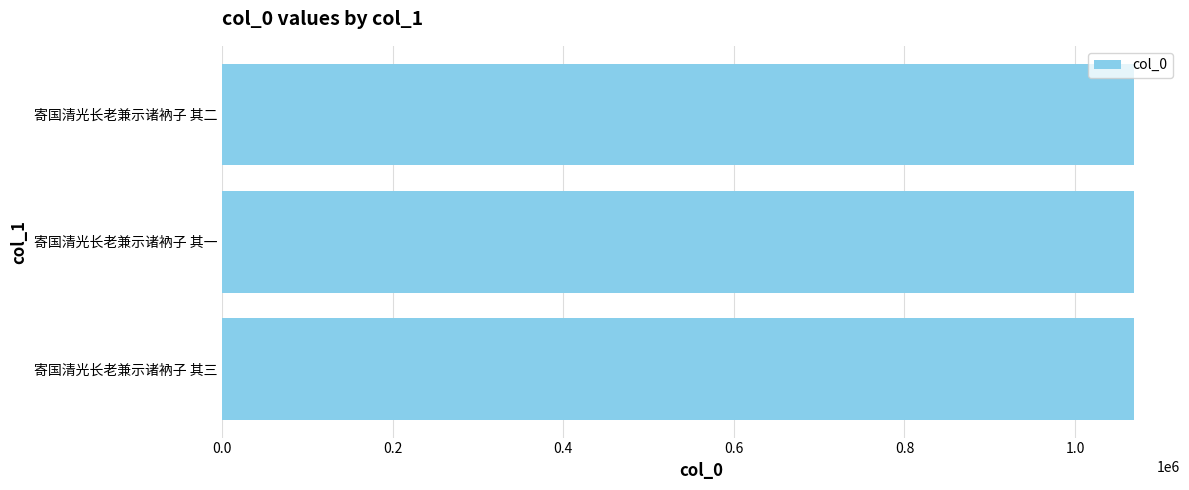

What is the sum of all values?

3208422